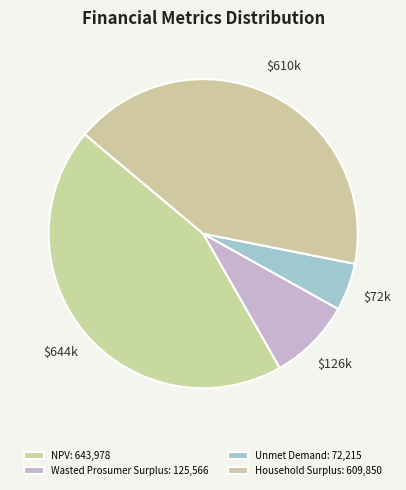

Which category has the biggest portion of the pie?

NPV